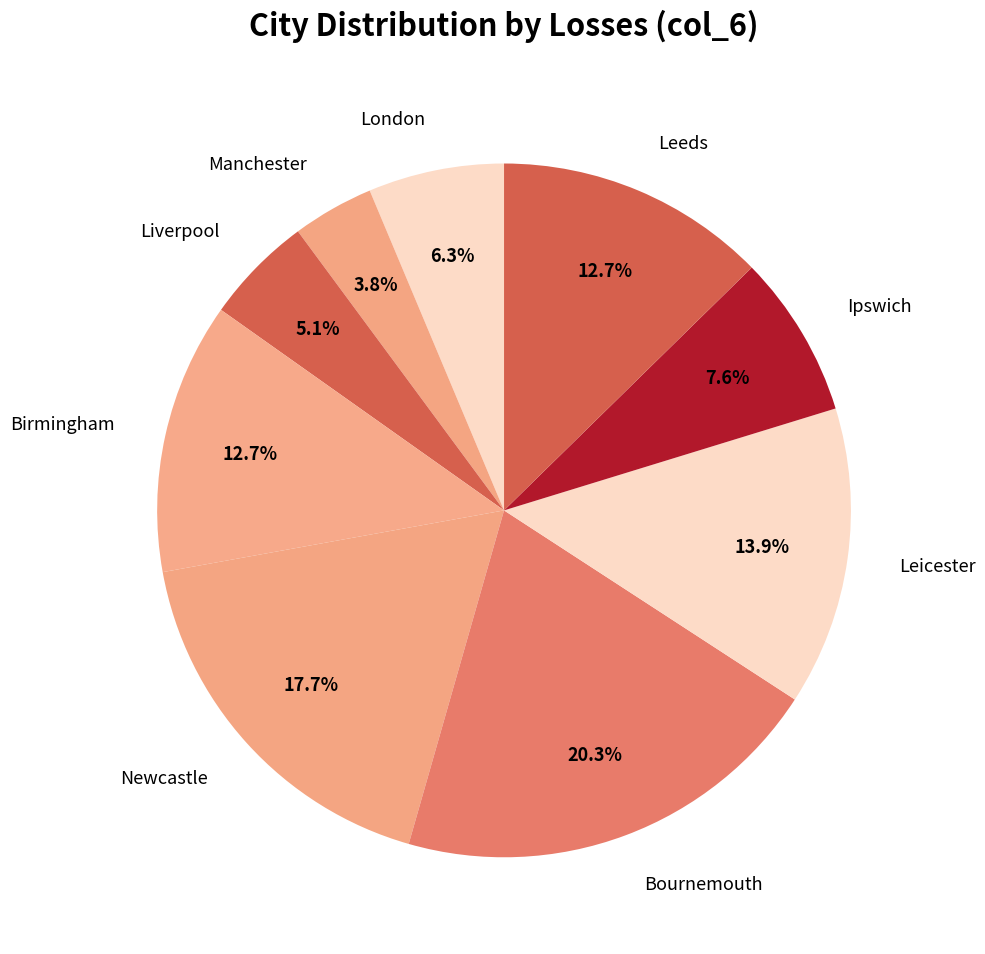

Is there a majority slice in this chart?

No